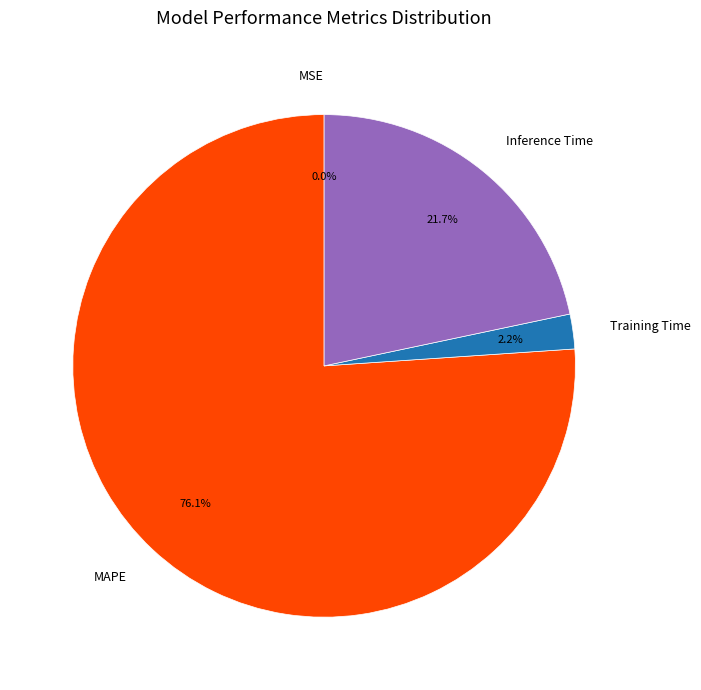

Is MAPE the majority of the pie?

Yes